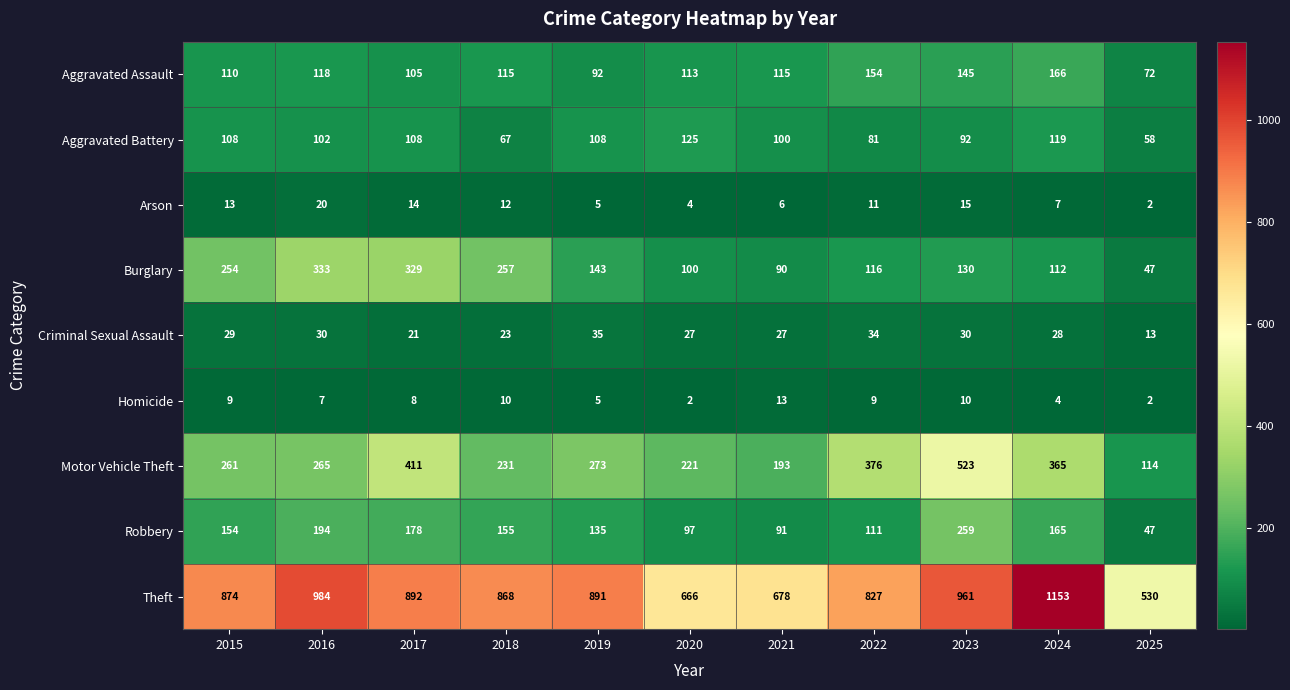

What is the total value across all series at 2019?

1687